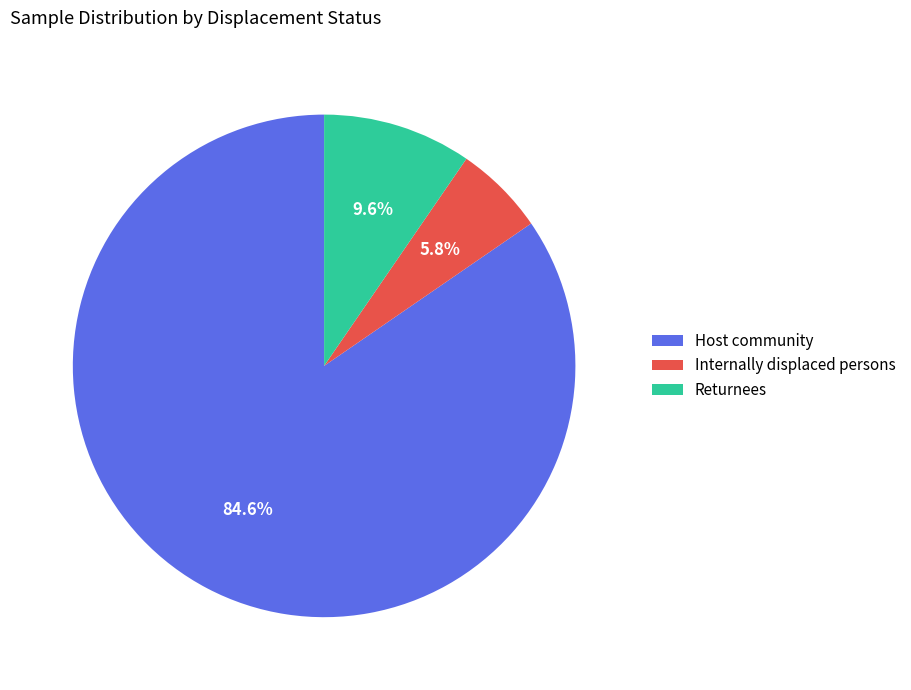

Is Returnees the majority of the pie?

No